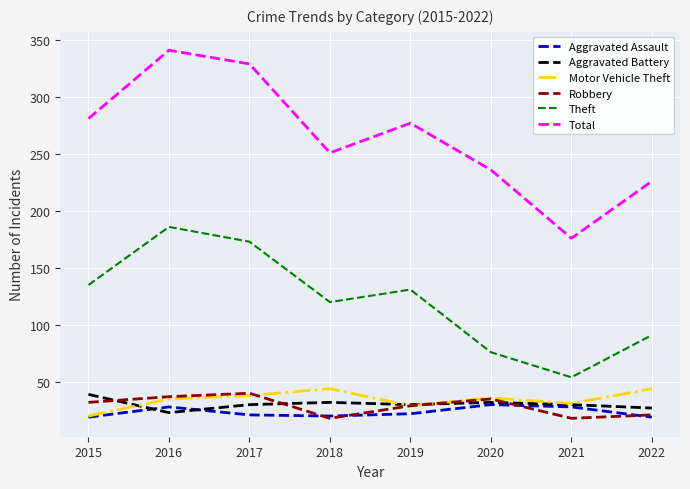

What is the difference between the Aggravated Battery values at 2019 and 2016?

7